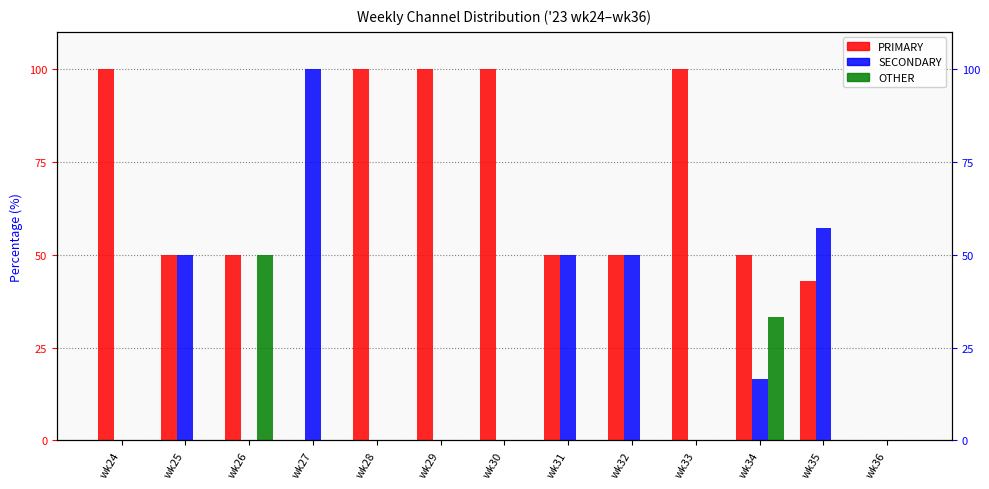

How many categories are shown in the chart?

13